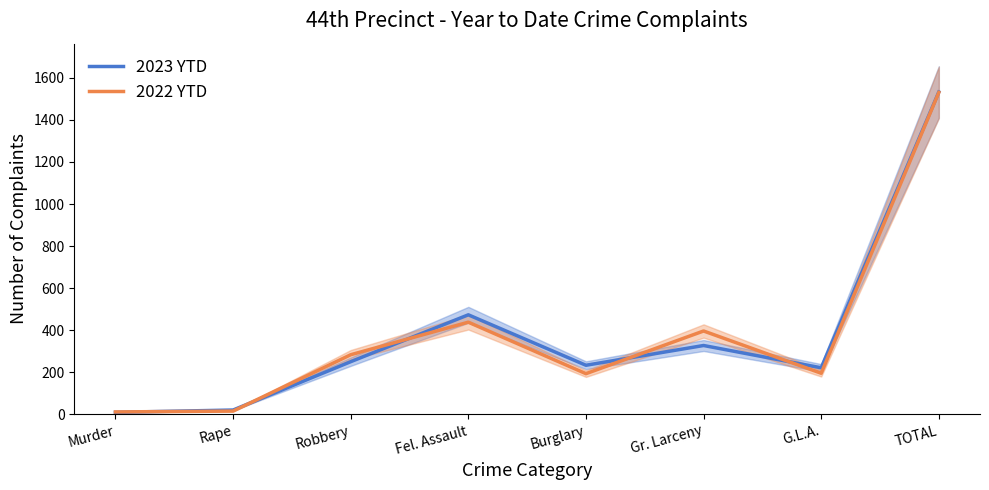

How many times do 2022 YTD and 2023 YTD cross each other?

5